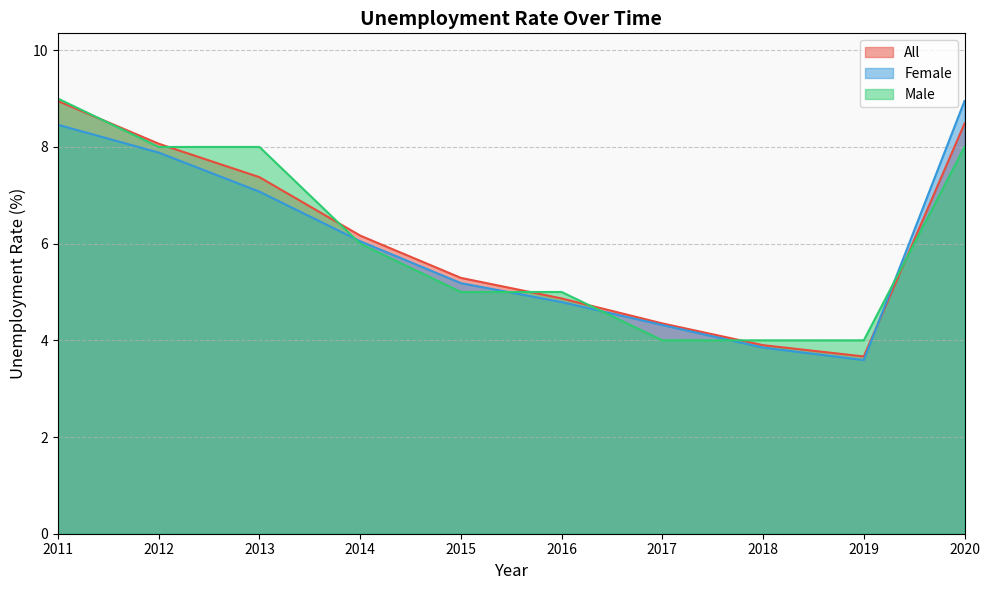

What are all the series names shown in the legend?

All, Female, Male